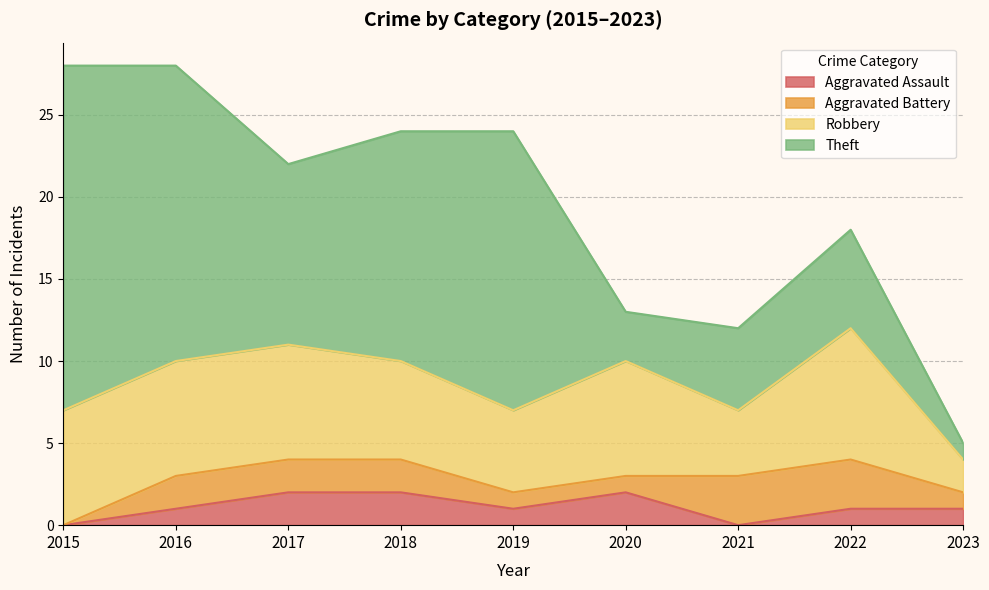

True or false: Robbery and Aggravated Assault intersect in this chart.

False